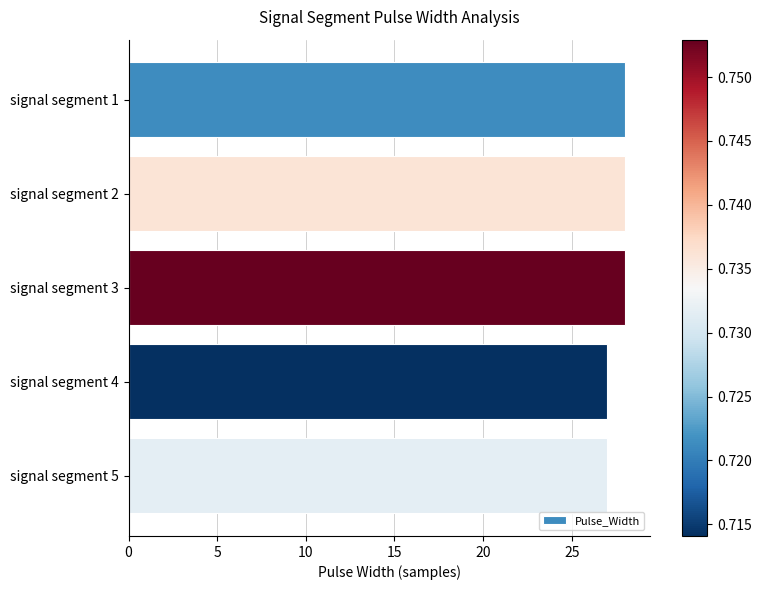

Approximately how many times larger is the value at signal segment 2 compared to signal segment 3?

1.0